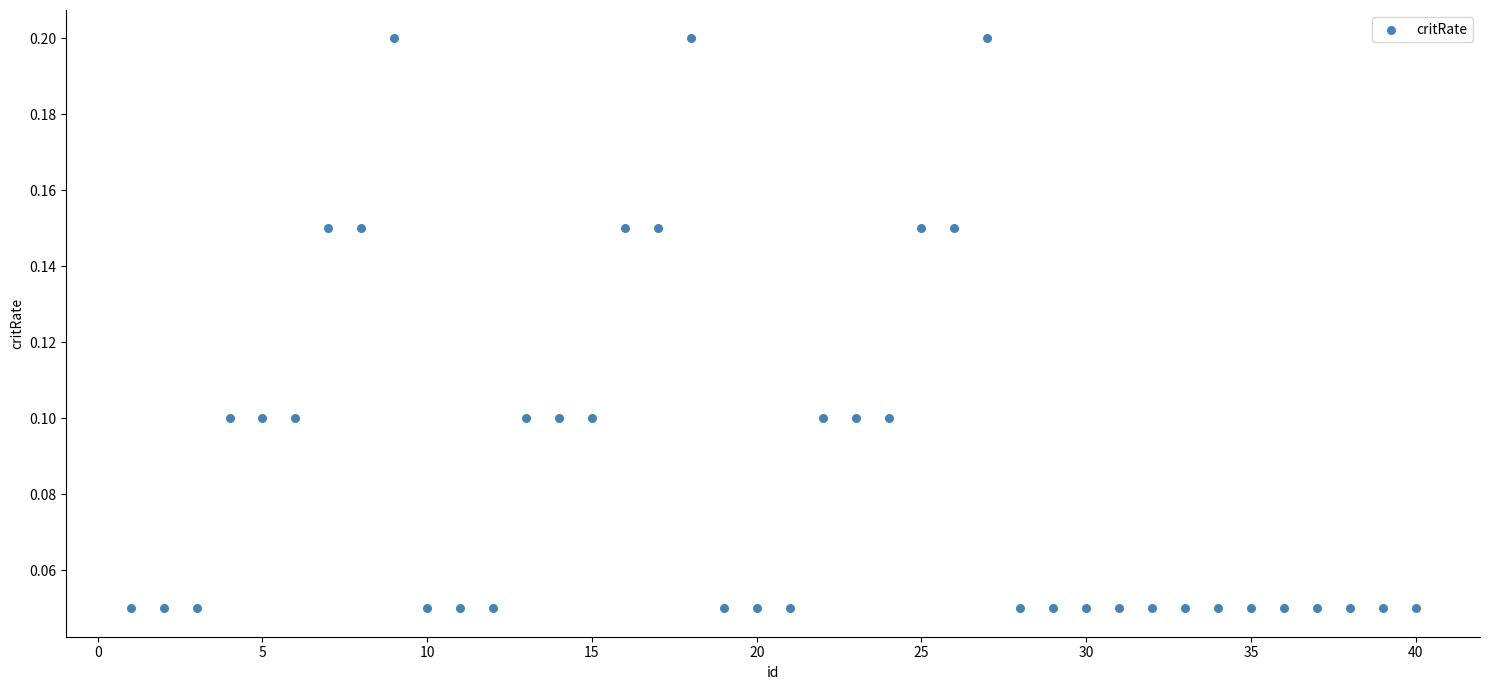

What is the range of X values (max minus min)?

39.0